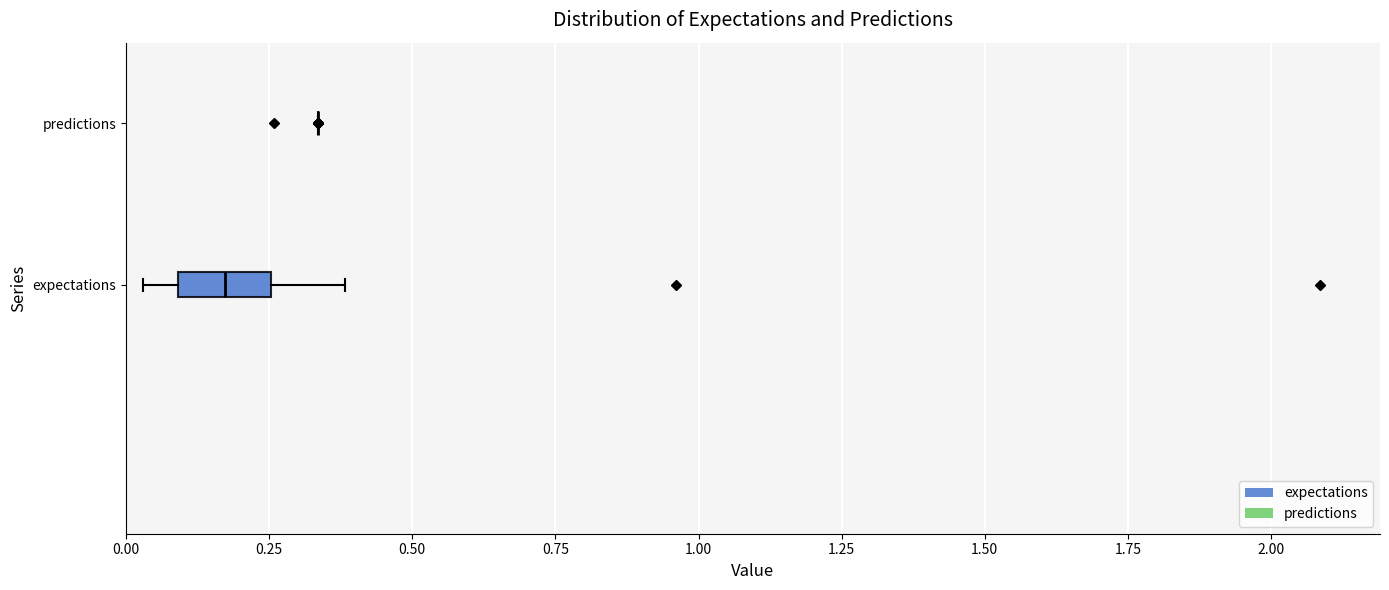

Reading bottom to top, transcribe this box plot: for each box, give where its median line is, the range the box spans, and where its two whiskers end, as read against the x-axis. The values are not printed on the chart, so give them approximately, as read against the axis.

expectations: median 0.15, box 0.10 to 0.25, whiskers 0.05 to 0.40
predictions: box collapsed to a line at 0.35, whiskers 0.35 to 0.35